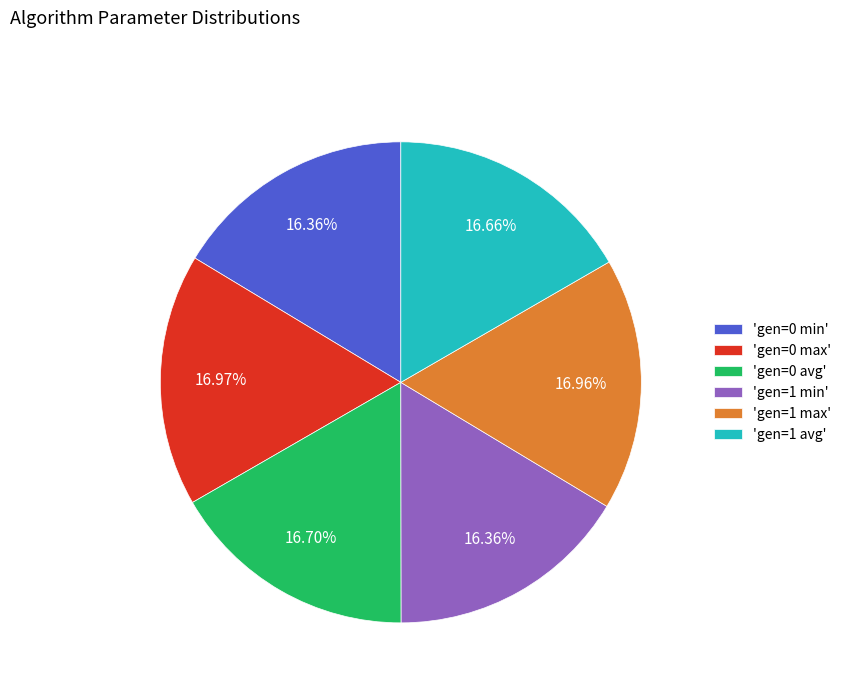

Combined, do 'gen=0 max' and 'gen=0 avg' account for over 50%?

No